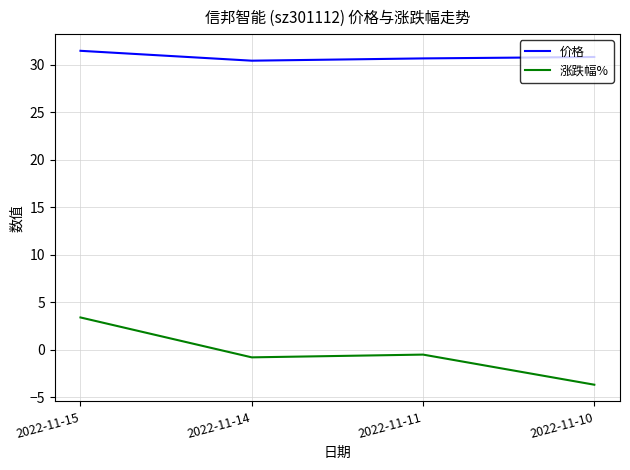

How many values in the 涨跌幅% series are below 0?

3